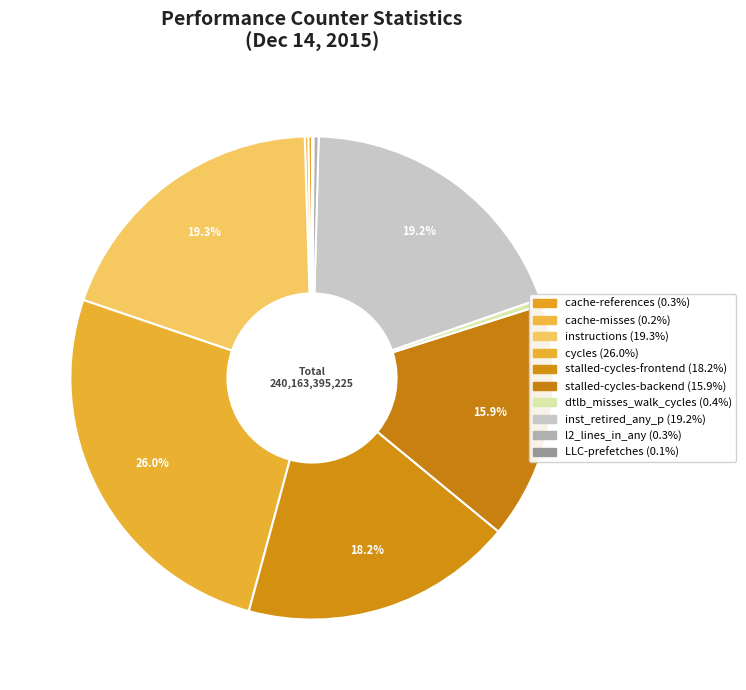

What portion of the pie excludes LLC-prefetches?

99.9%